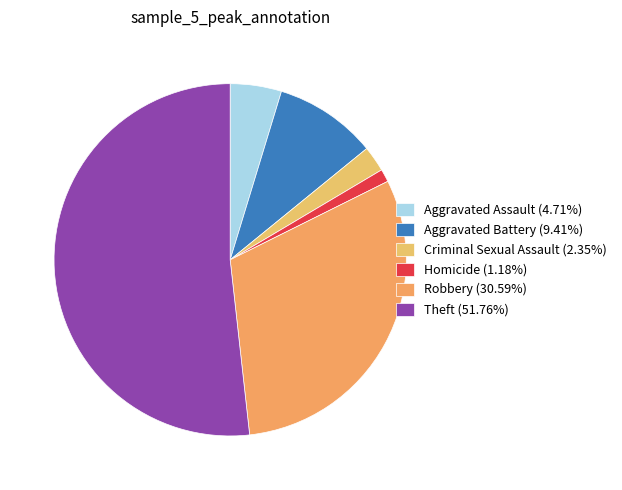

How many slices are in this pie chart?

6